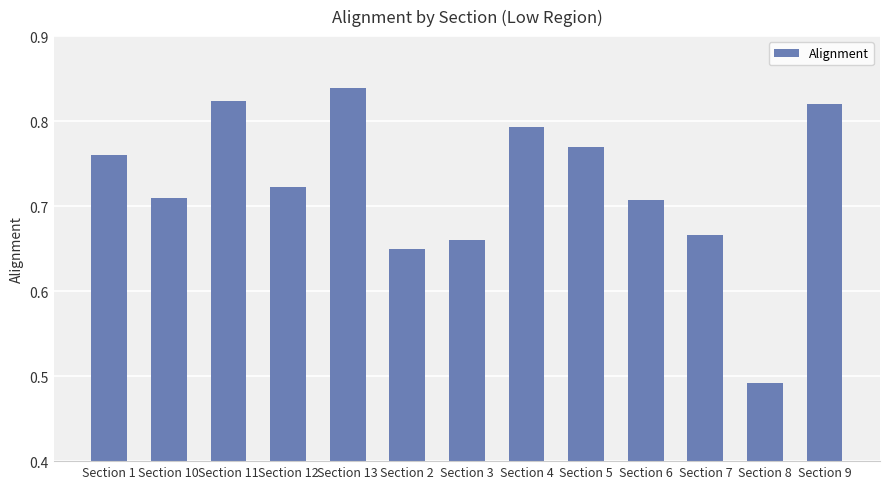

How many data points does each series have?

13